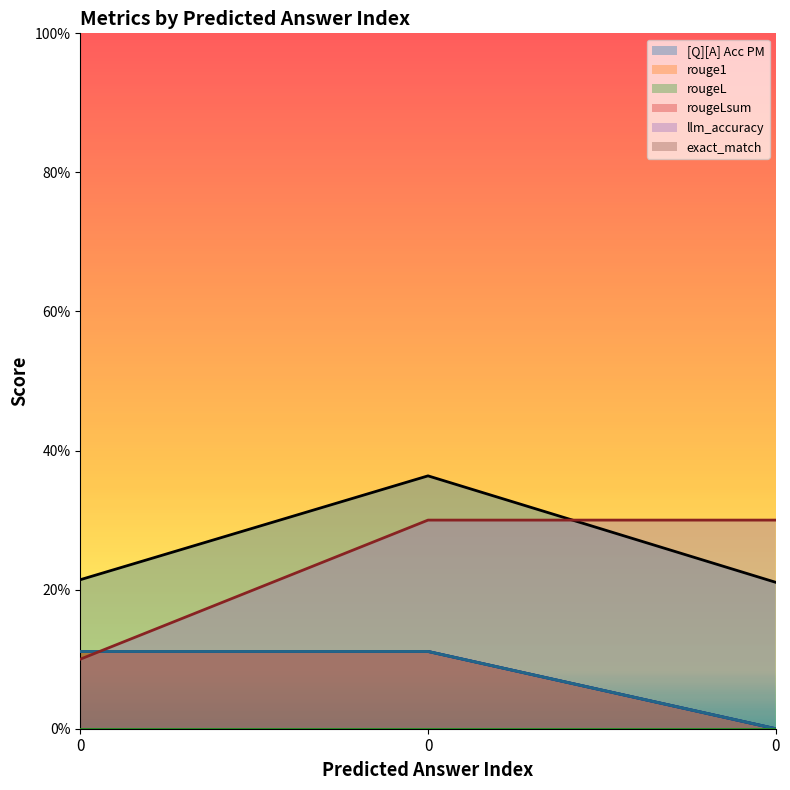

Reading left to right, extract all data points from this chart.

[Q][A] Acc PM: 0=0.2	0=0.4	0=0.2
rouge1: 0=0.1	0=0.1	0=0.0
rougeL: 0=0.1	0=0.1	0=0.0
rougeLsum: 0=0.1	0=0.1	0=0.0
llm_accuracy: 0=0.1	0=0.3	0=0.3